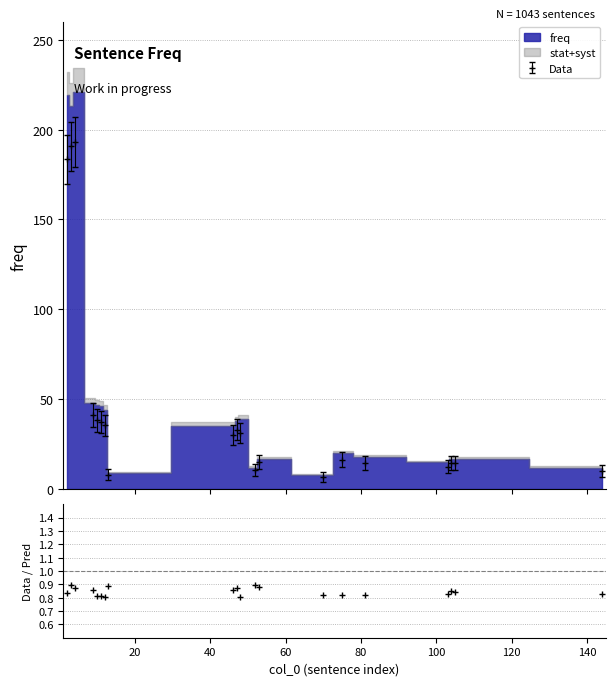

What is the lowest value of the Data series?

6.6